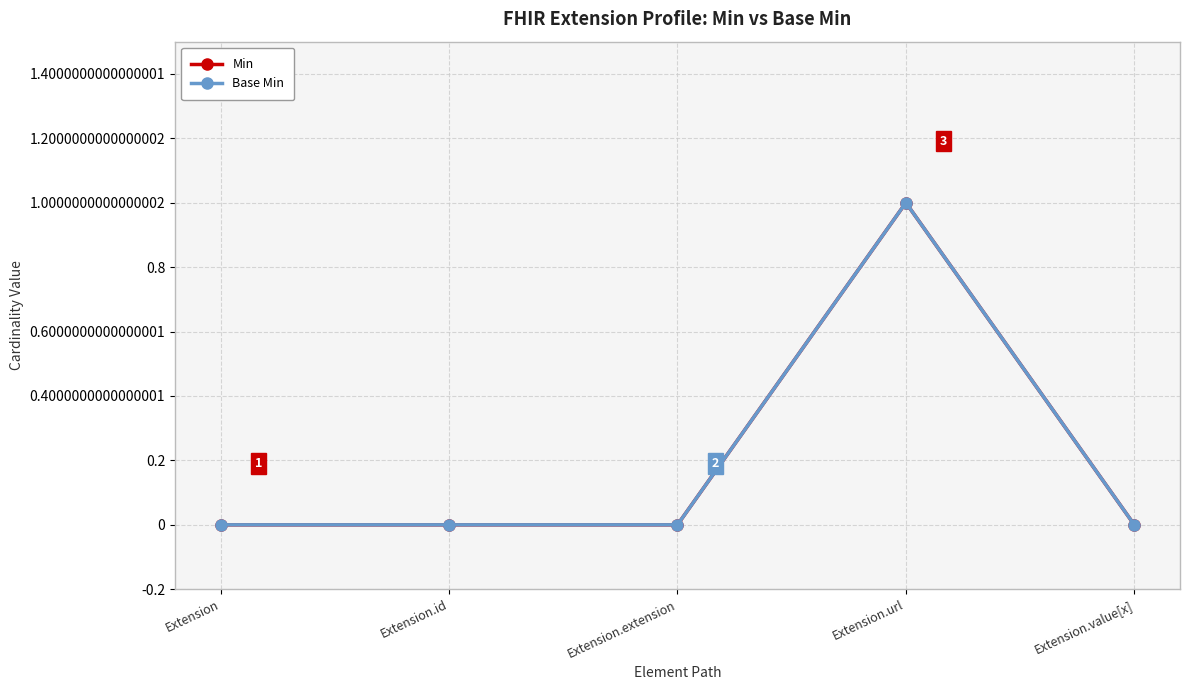

List the labels in order of Min value, largest first.

Extension.url, Extension, Extension.id, Extension.extension, Extension.value[x]